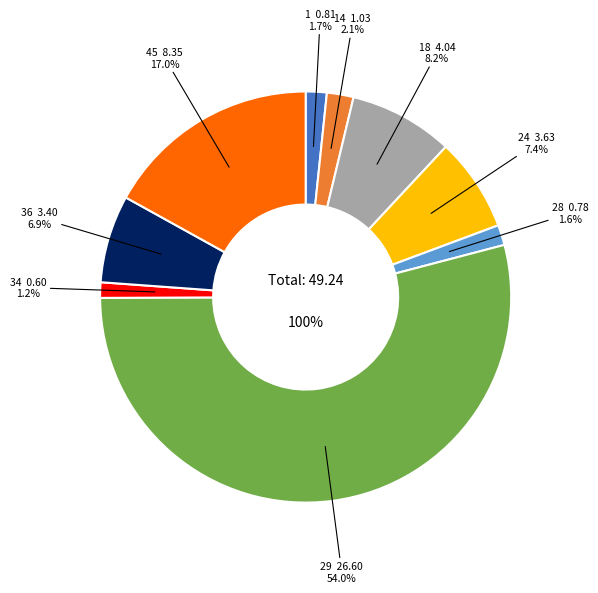

Which category accounts for the majority?

29